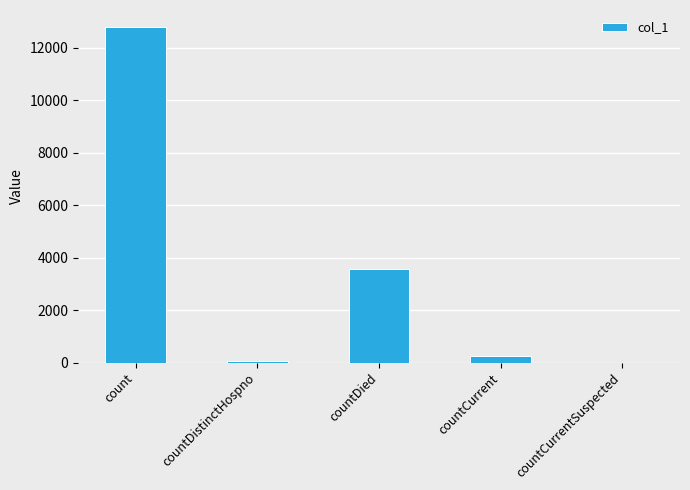

Approximately how many times larger is the value at countCurrent compared to countDistinctHospno?

3.4